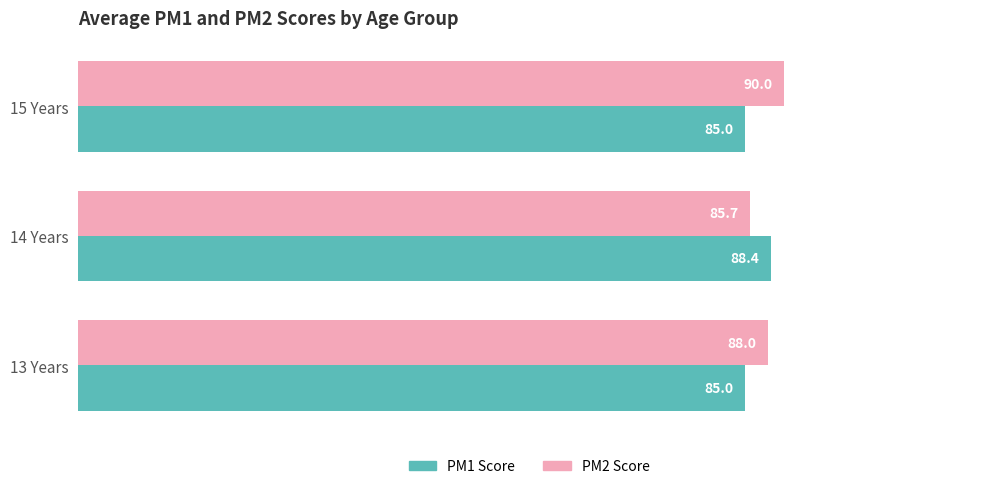

The PM1 Score series shows 138.9 at 14 Years. True or false?

False